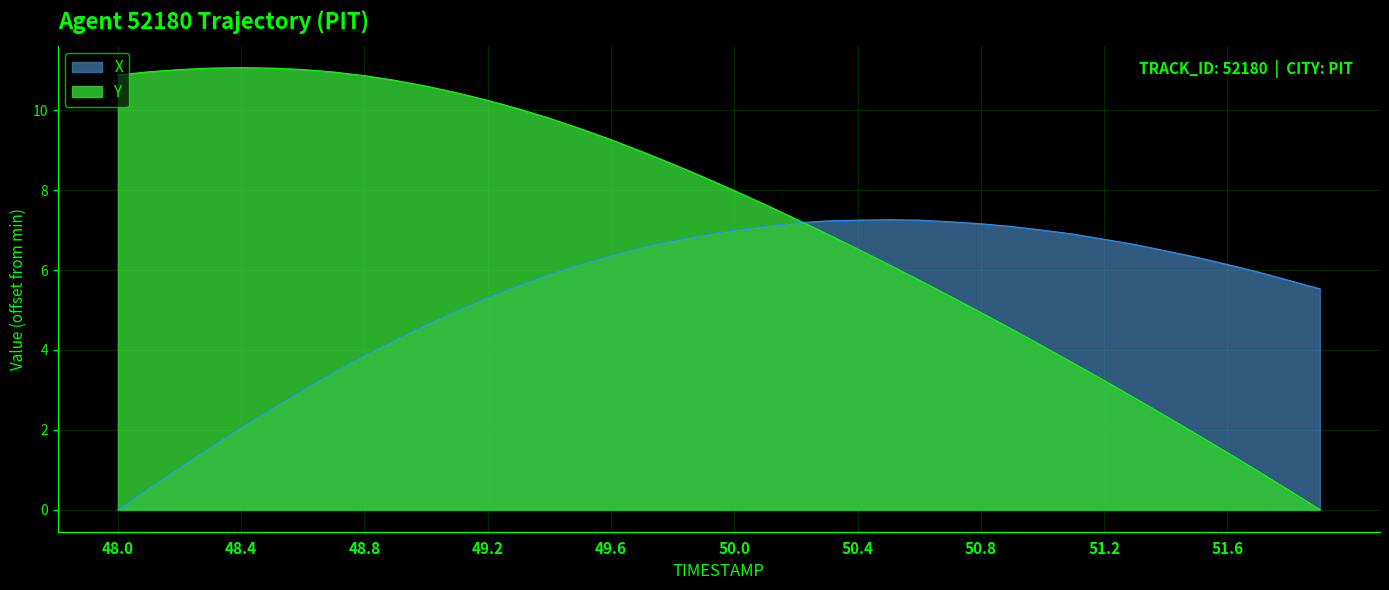

Reading right to left, extract all data points from this chart.

X: 51.9=5.5	51.8=5.7	51.7=5.9	51.6=6.1	51.5=6.3	51.4=6.5	51.3=6.6	51.2=6.8	51.1=6.9	51.0=7.0	50.9=7.1	50.8=7.2	50.7=7.2	50.6=7.2	50.5=7.3	50.4=7.2	50.3=7.2	50.2=7.2	50.1=7.1	50.0=7.0	49.9=6.9	49.8=6.7	49.7=6.6	49.6=6.4	49.5=6.1	49.4=5.9	49.3=5.6	49.2=5.3	49.1=5.0	49.0=4.6	48.9=4.3	48.8=3.9	48.7=3.4	48.6=3.0	48.5=2.5	48.4=2.1	48.3=1.6	48.2=1.1	48.1=0.5	48.0=0.0
Y: 51.9=0.0	51.8=0.5	51.7=1.0	51.6=1.4	51.5=1.9	51.4=2.3	51.3=2.8	51.2=3.2	51.1=3.7	51.0=4.1	50.9=4.5	50.8=4.9	50.7=5.3	50.6=5.7	50.5=6.1	50.4=6.5	50.3=6.9	50.2=7.3	50.1=7.6	50.0=8.0	49.9=8.3	49.8=8.7	49.7=9.0	49.6=9.3	49.5=9.5	49.4=9.8	49.3=10.0	49.2=10.2	49.1=10.4	49.0=10.6	48.9=10.8	48.8=10.9	48.7=11.0	48.6=11.0	48.5=11.1	48.4=11.1	48.3=11.1	48.2=11.0	48.1=11.0	48.0=10.9